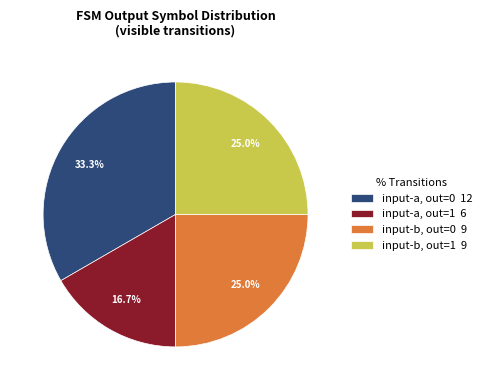

To the nearest percent, what is the average slice percentage?

25%